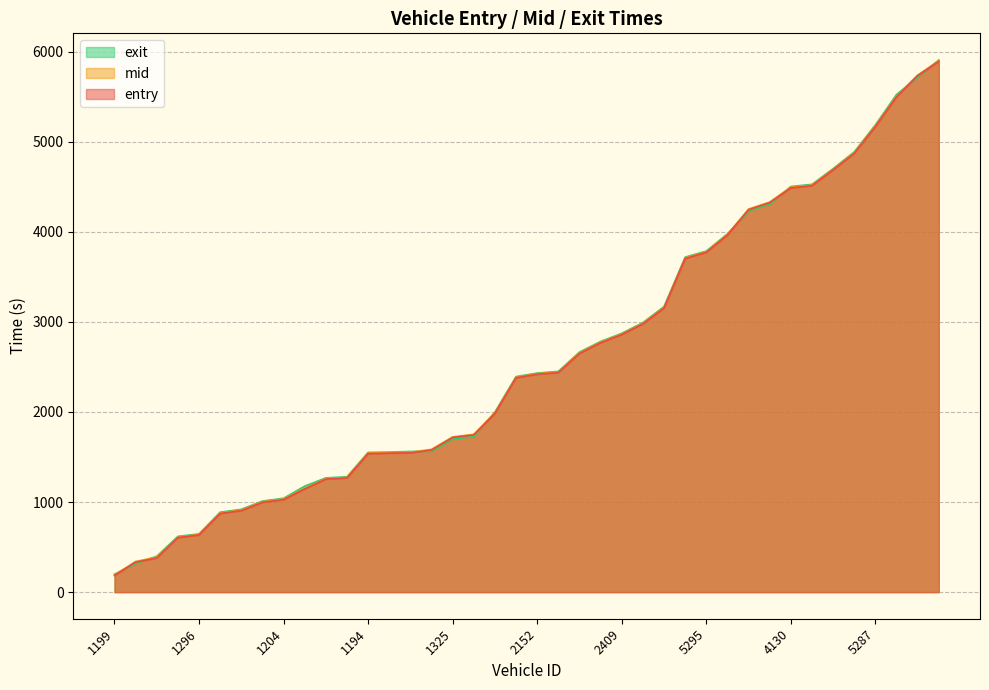

Which category has the highest value across all series?

7199